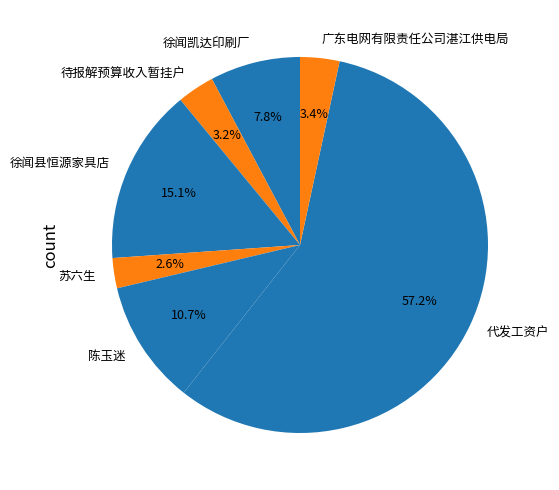

What is the ratio of the value at 徐闻凯达印刷厂 to the value at 待报解预算收入暂挂户?

2.4